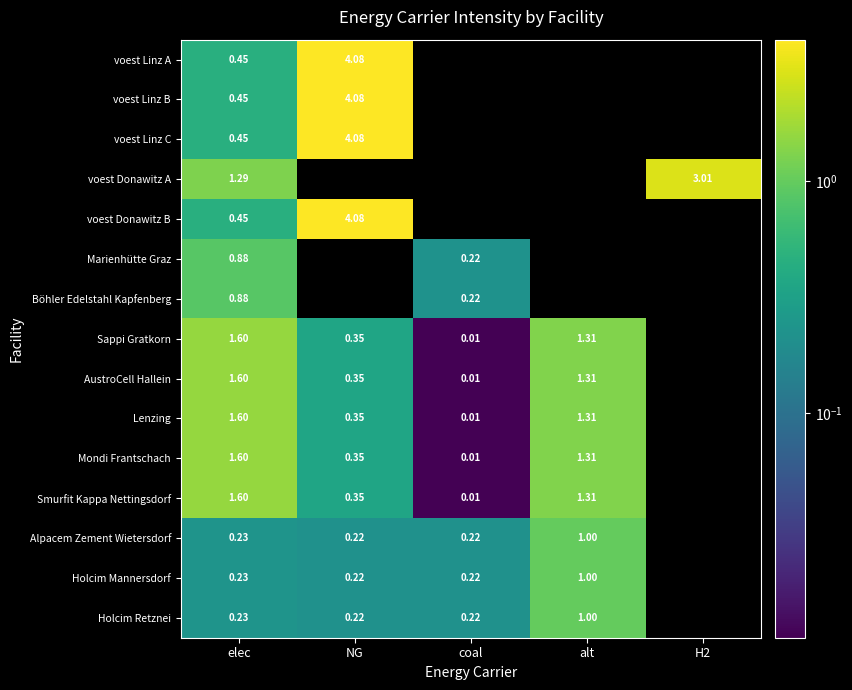

Which category has the lowest value across all series?

coal